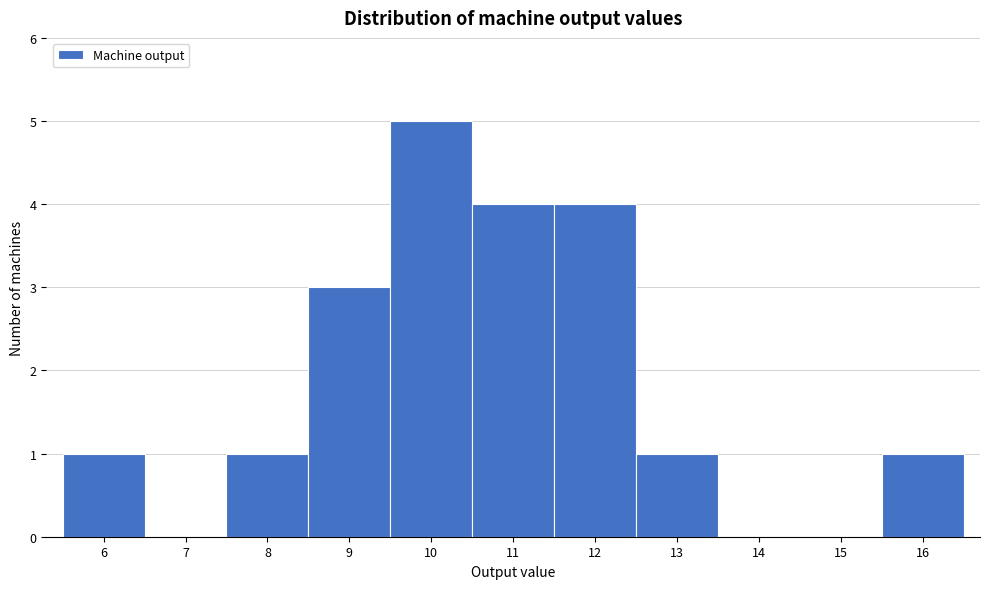

Over which range of the x-axis is the bar tallest?

9.5 to 10.5